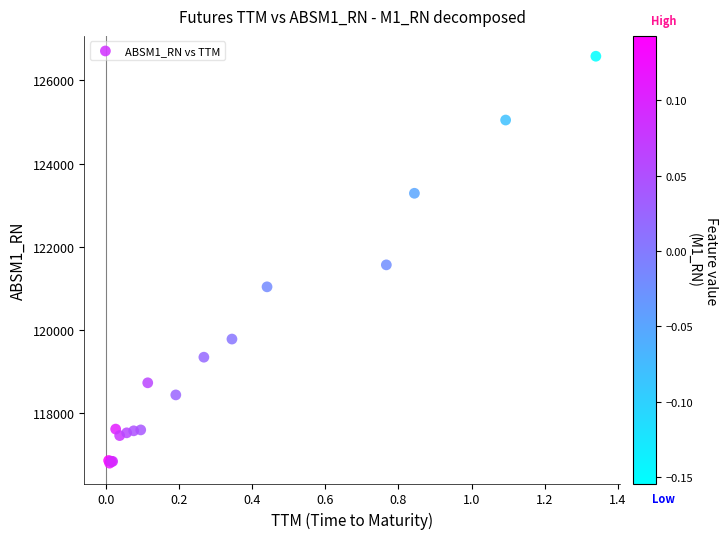

What Y value in the scatter plot is closest to 121687?

121563.2